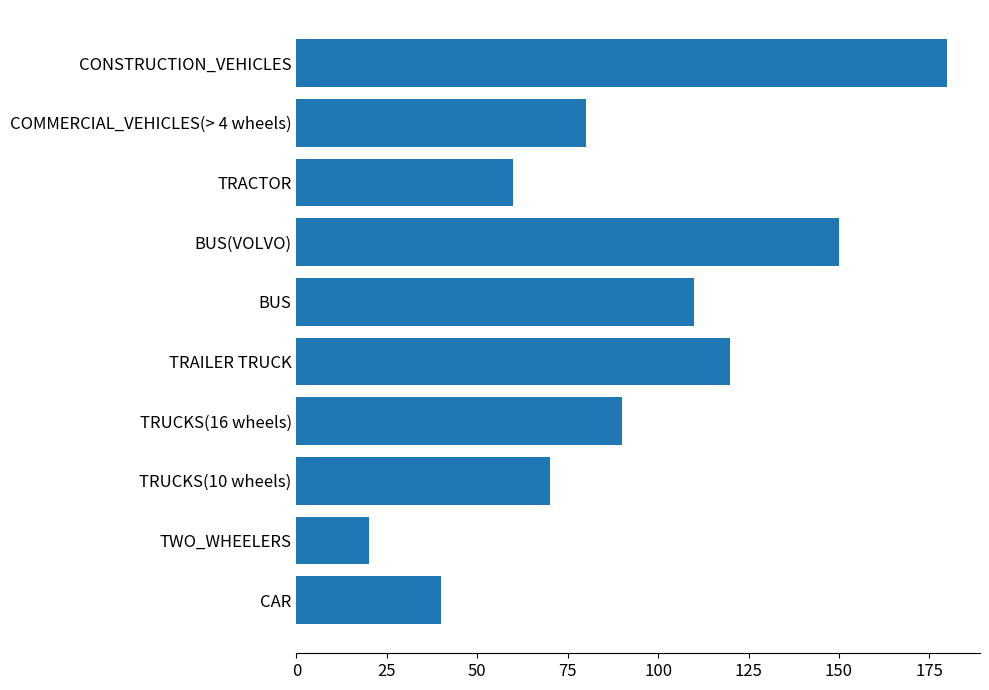

What is the ratio of the value at TRUCKS(16 wheels) to the value at TRUCKS(10 wheels)?

1.3